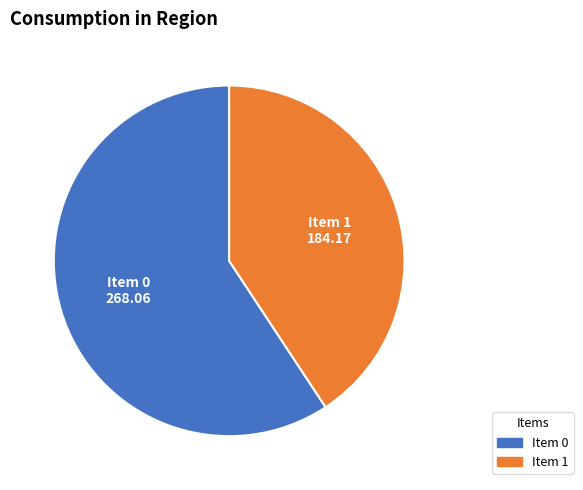

Is there any slice that represents more than half of the pie?

Yes